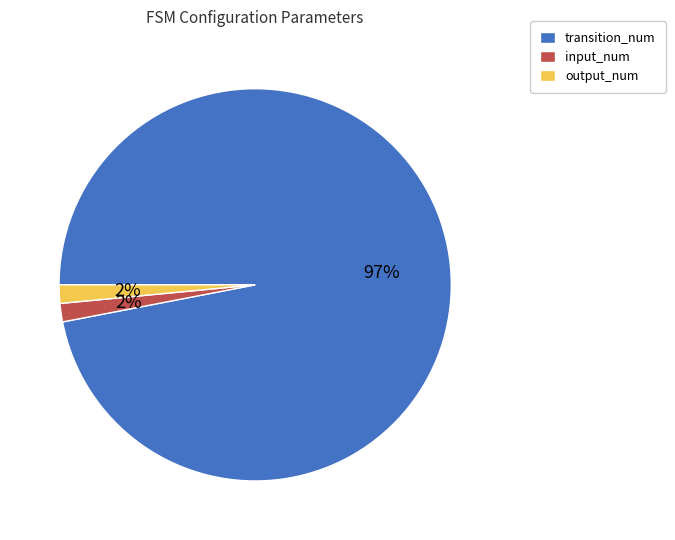

Do transition_num and output_num together represent more than half of the pie?

Yes